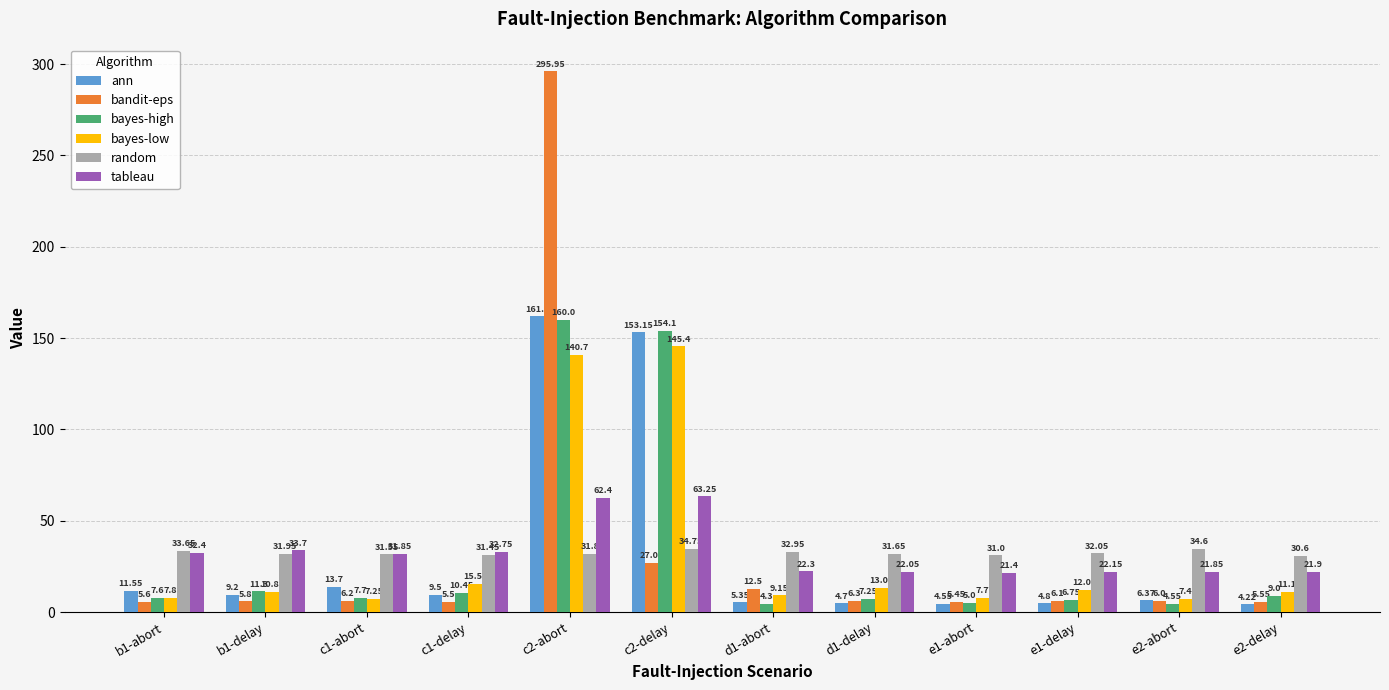

What is the average value of the ann series?

32.4